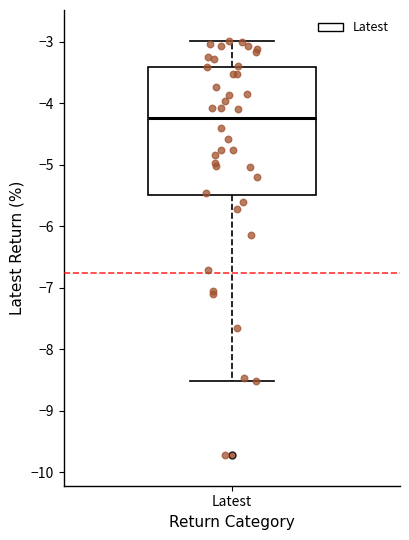

Where does the upper whisker of the box for Latest end on the y-axis? The values are not printed on the chart, so give them approximately, as read against the axis.

-3.0